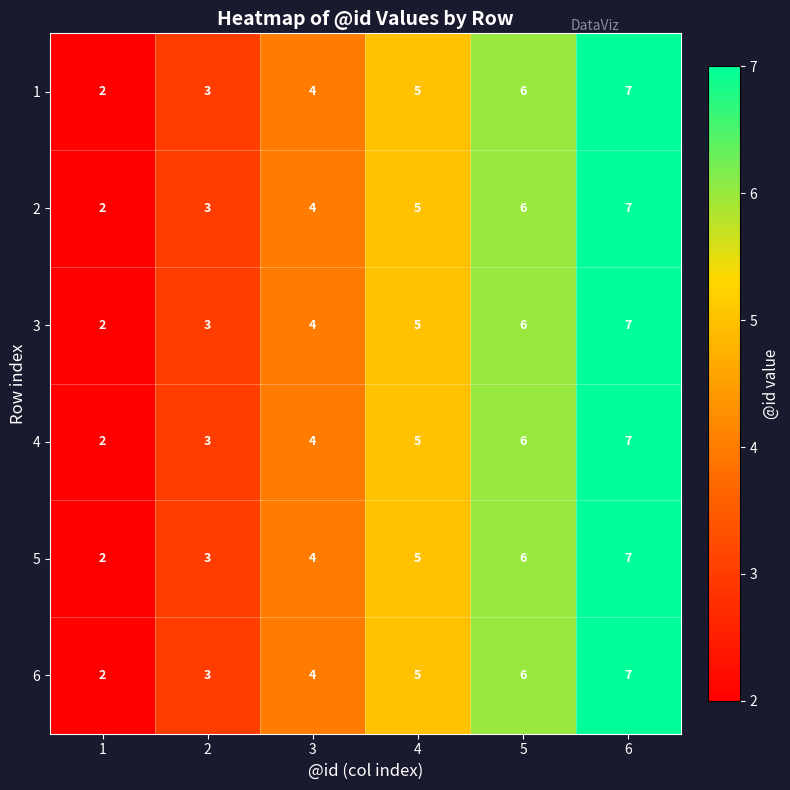

True or false: 2 has a value of 5 at 4.

True